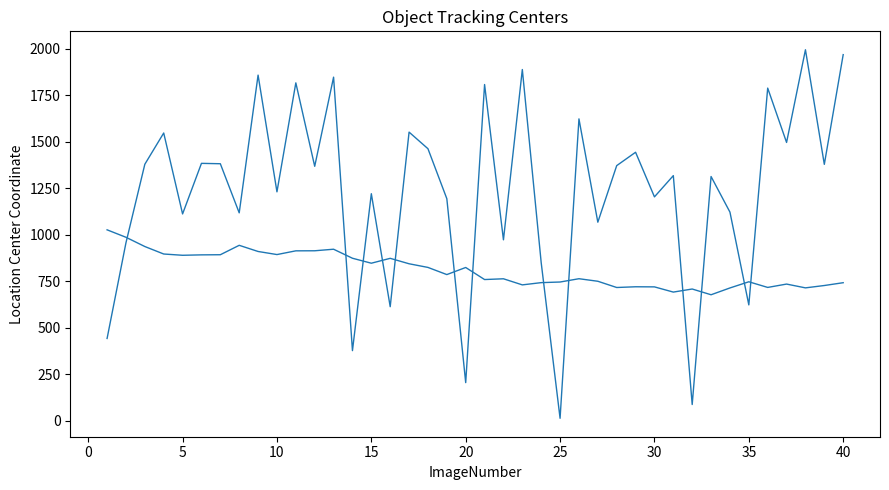

Does the chart display data point markers on the line(s)?

No